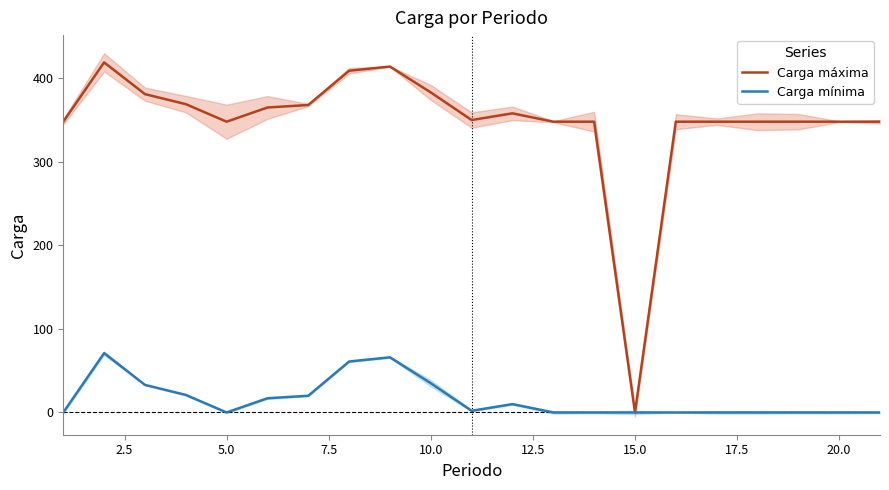

What is the difference between the maximum and minimum values in the Carga máxima series?

419